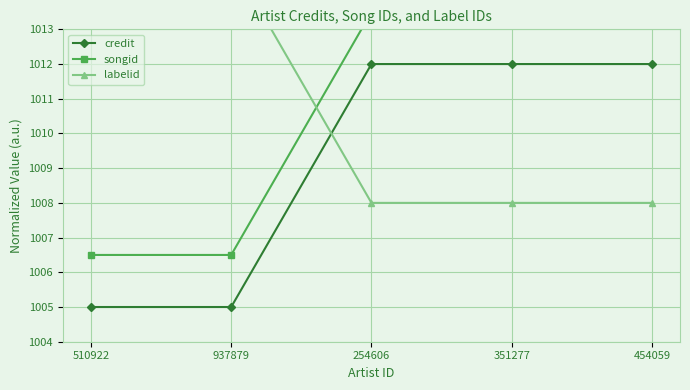

The value of songid at 510922 is 1650.0. True or false?

False